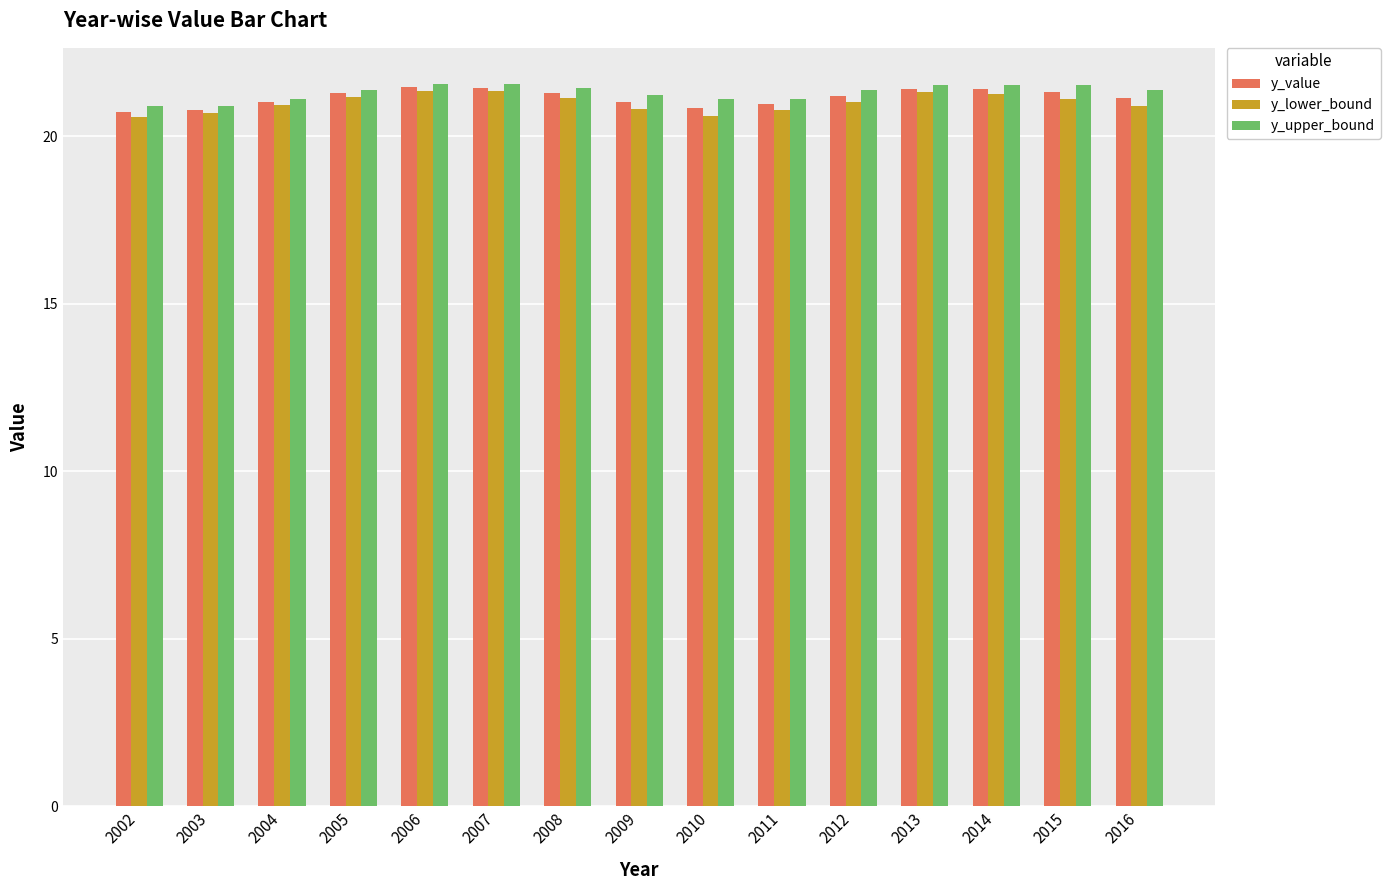

Read the y_value value at 2016.

21.1